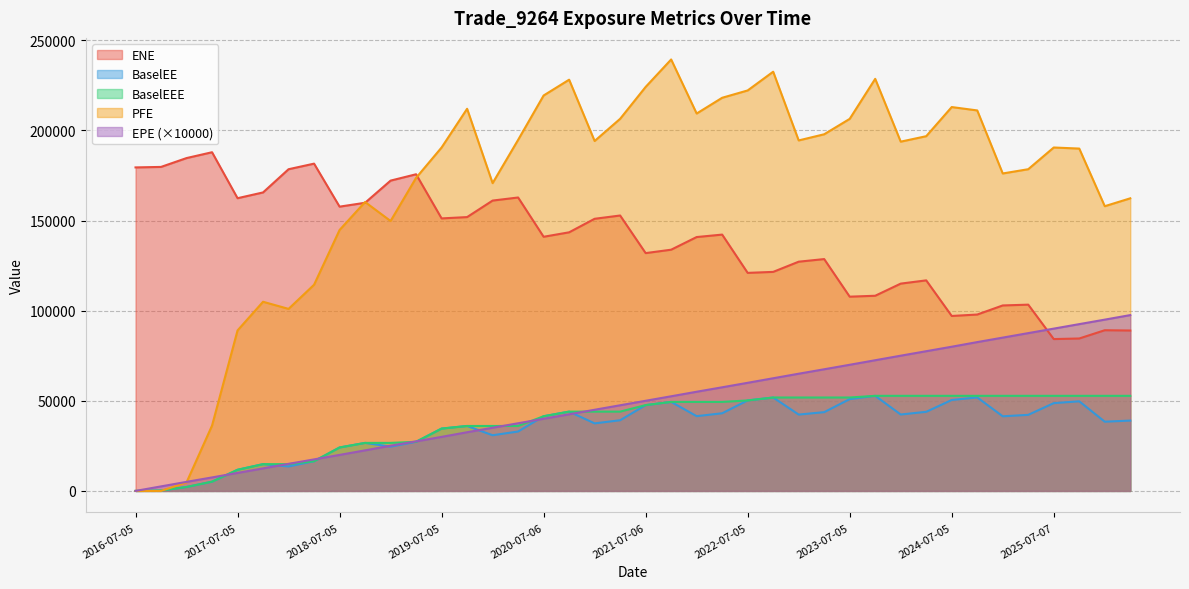

What is the difference between the second highest and second lowest values in the EPE series?

92513.9